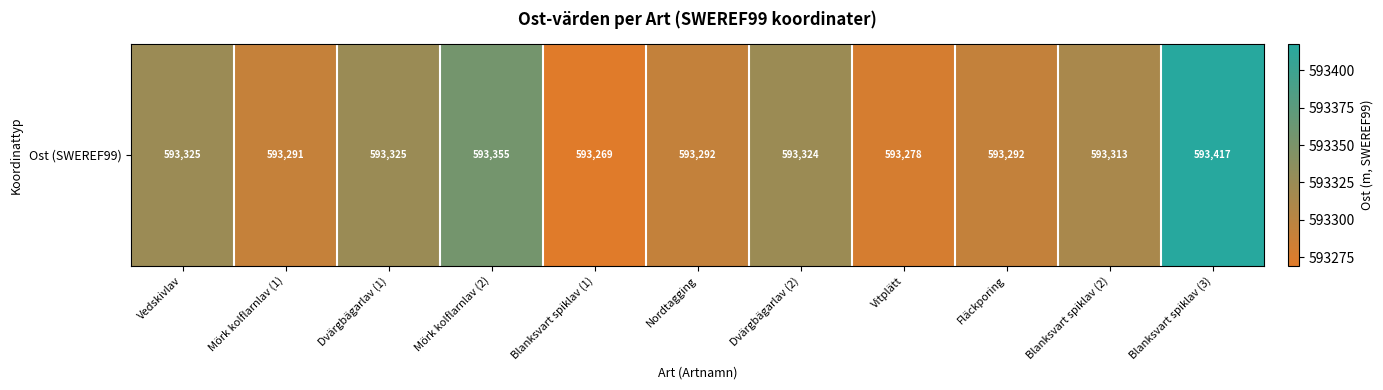

How many distinct data groups are displayed?

1